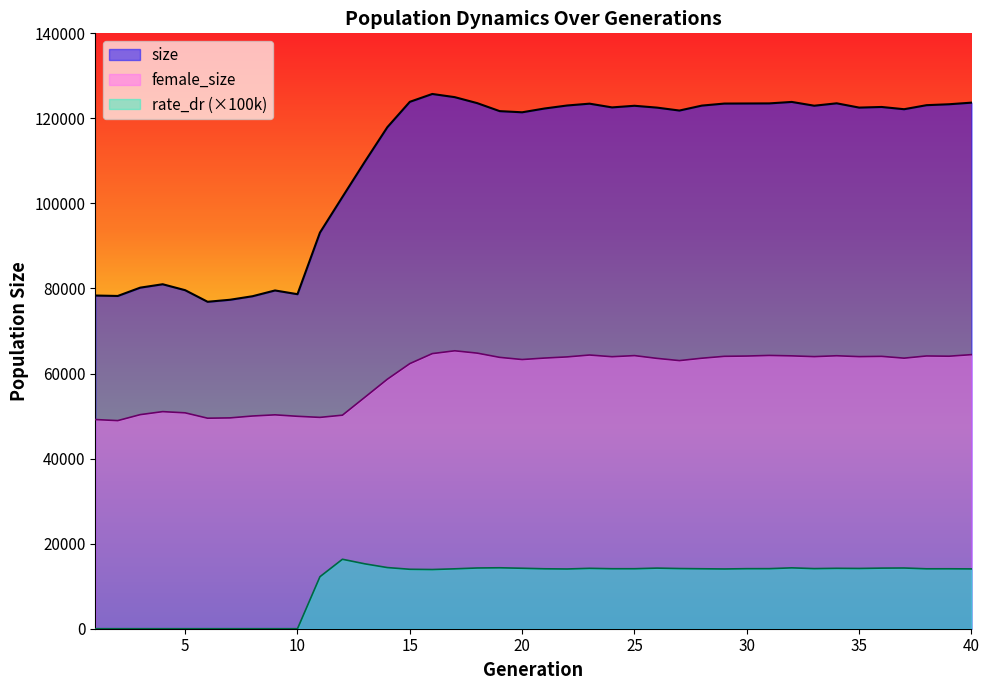

True or false: size and female_size cross at least once.

False